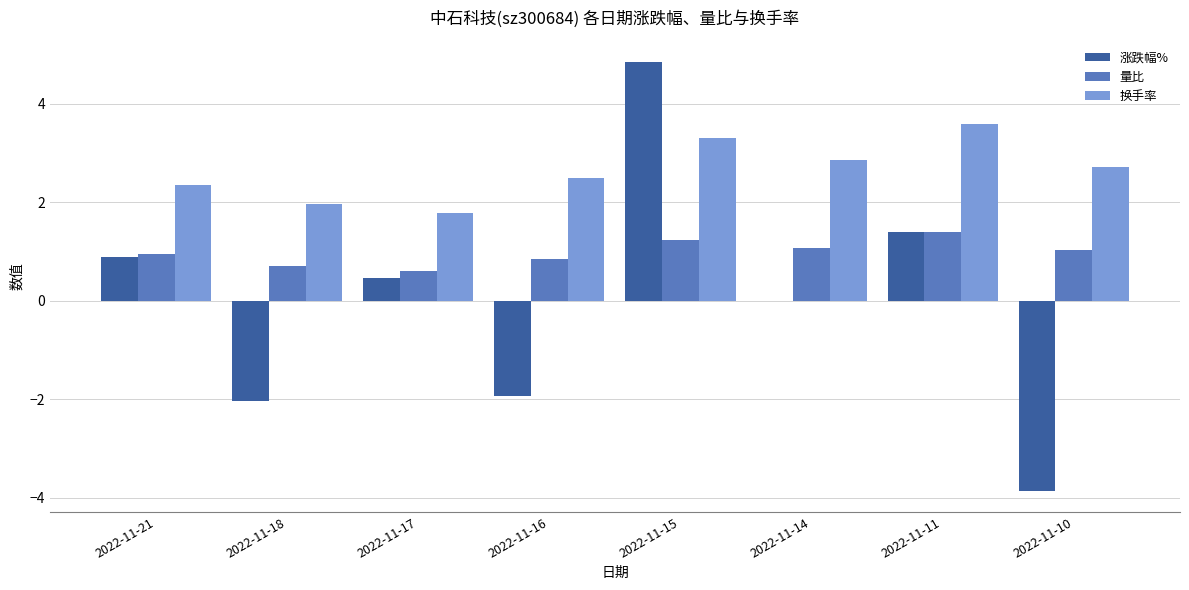

Read the 量比 value at 2022-11-17.

0.6